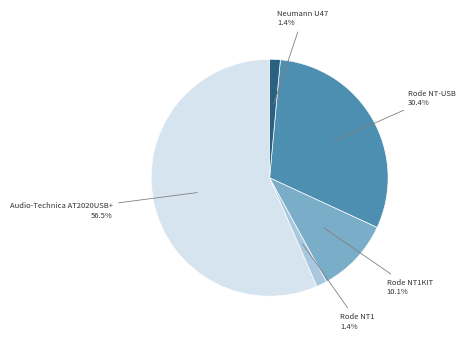

What is the ratio of the value at Rode NT-USB to the value at Audio-Technica AT2020USB+?

0.5